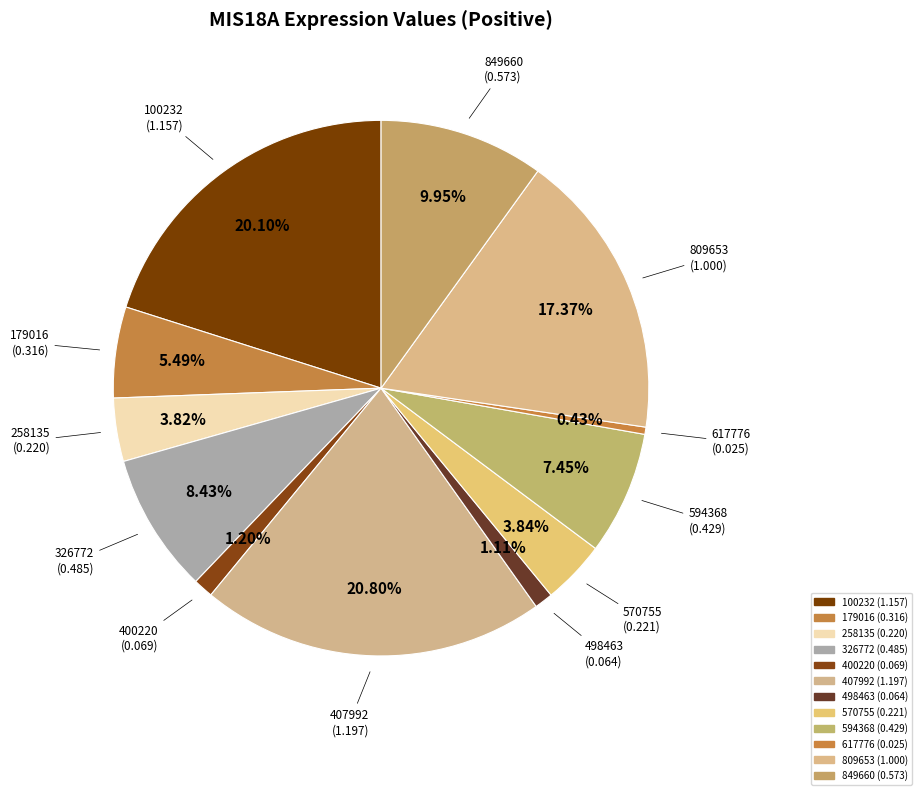

To the nearest percent, what is the difference between the 498463 and 179016 slice percentages?

4%